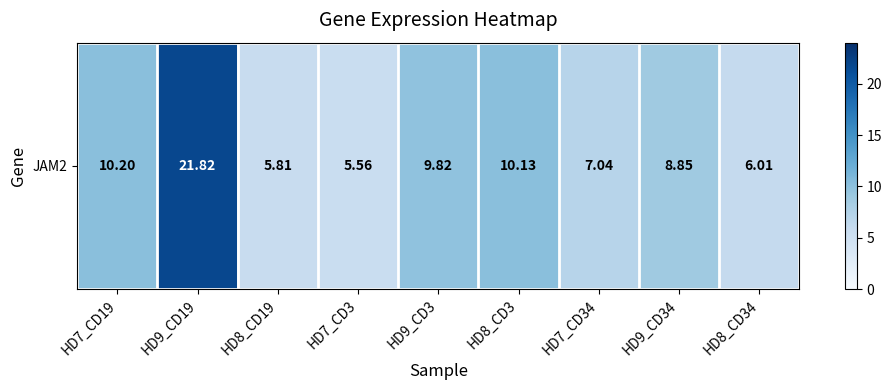

Reading right to left, list all the values displayed in this chart.

HD8_CD34=6.0	HD9_CD34=8.8	HD7_CD34=7.0	HD8_CD3=10.1	HD9_CD3=9.8	HD7_CD3=5.6	HD8_CD19=5.8	HD9_CD19=21.8	HD7_CD19=10.2